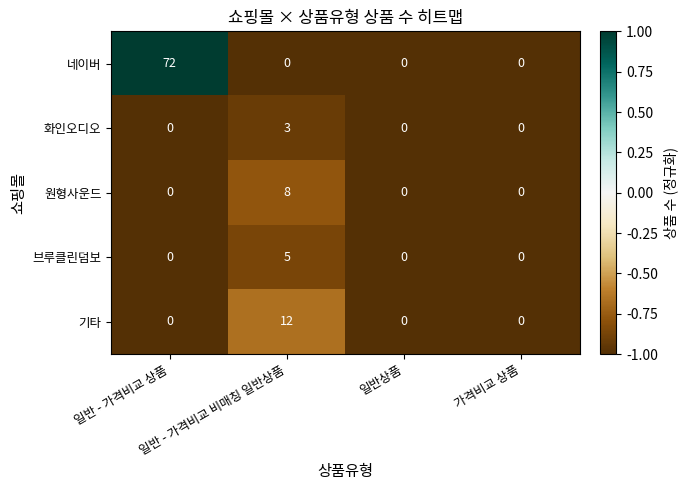

What is the greatest value displayed?

72